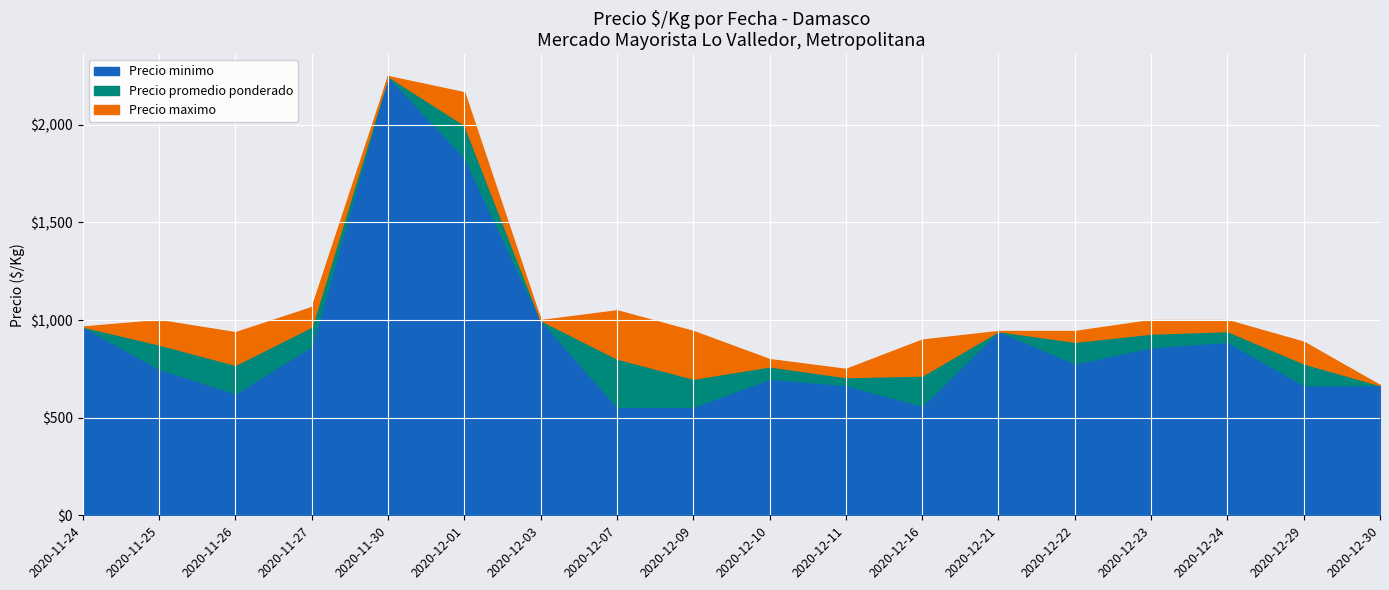

At which label is Precio maximo closest to 1403?

2020-11-27